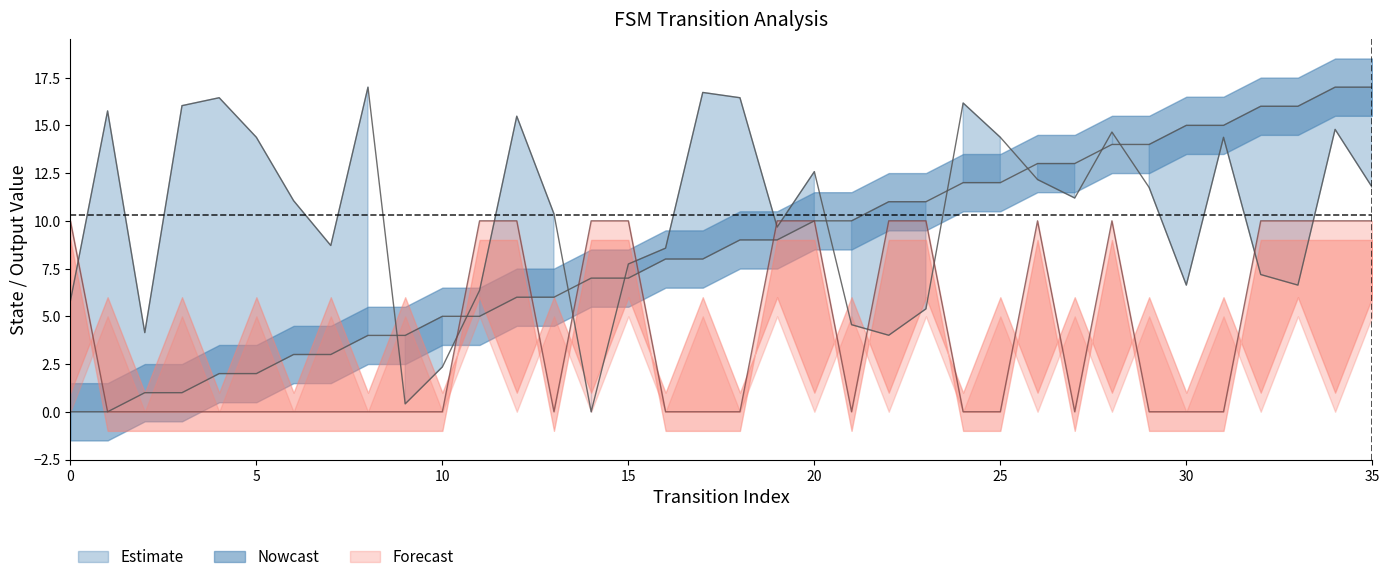

True or false: source_state and destination_state cross at least once.

True